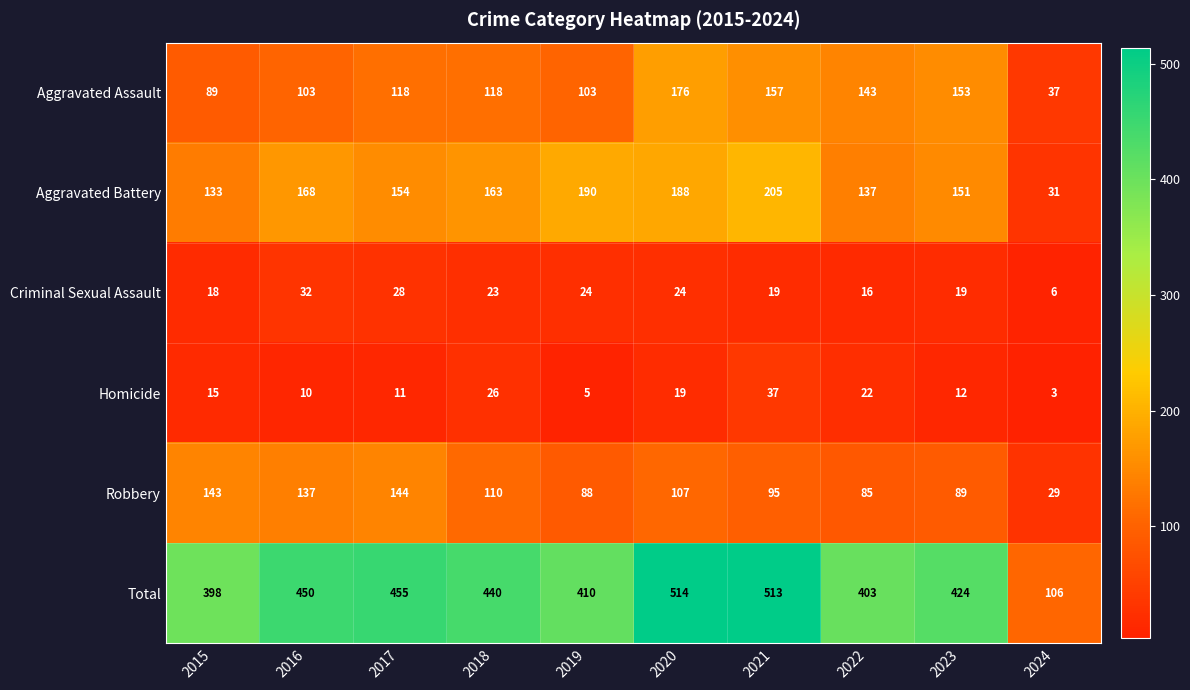

Which series has the largest range (max minus min)?

Total